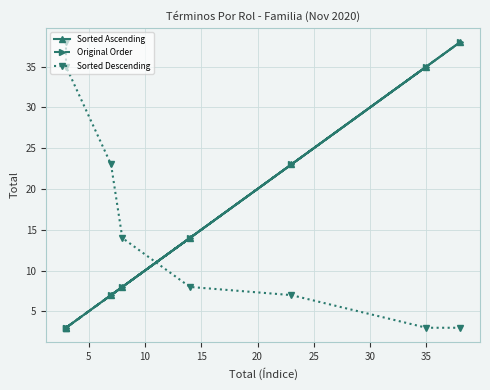

Which series has the widest spread of values?

Sorted Ascending